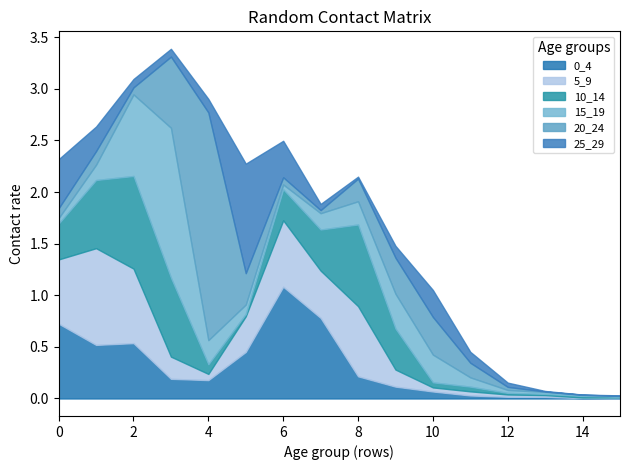

List the labels in order of 25_29 value, largest first.

5, 0, 6, 10, 1, 4, 9, 11, 2, 3, 7, 12, 8, 13, 15, 14